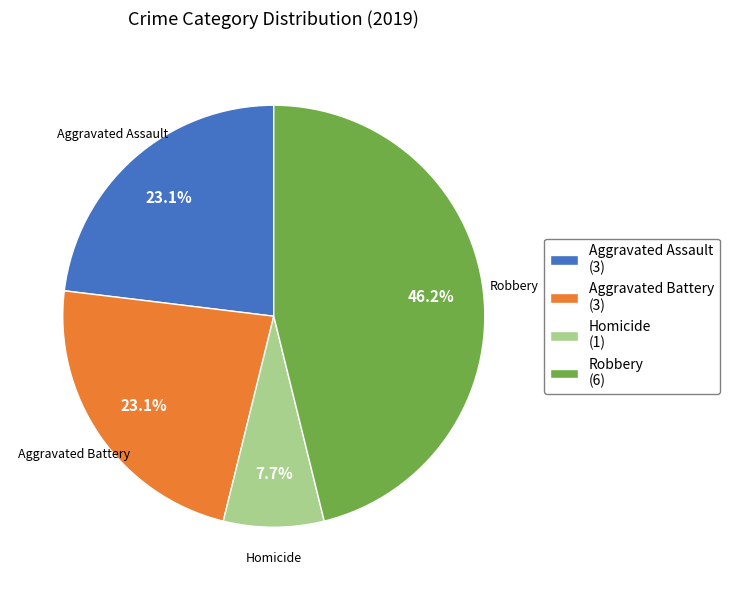

Which category has the smallest portion of the pie?

Homicide (1)